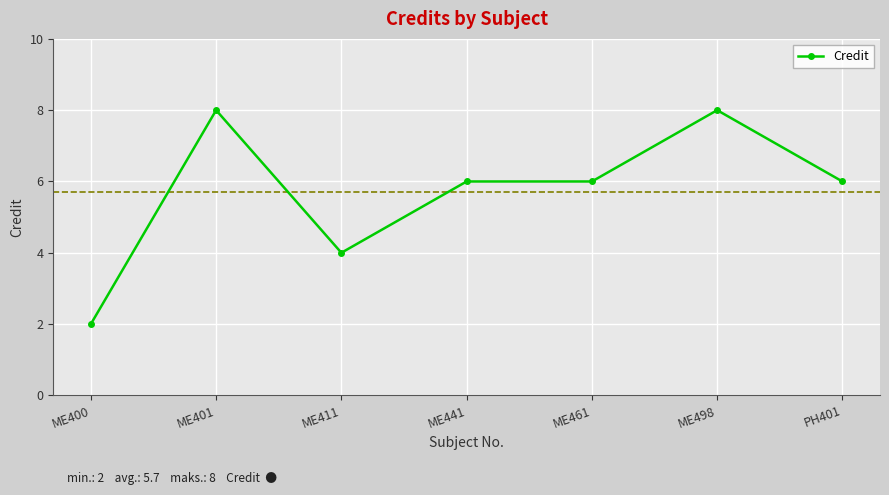

At which category does the data reach its first local valley?

ME411